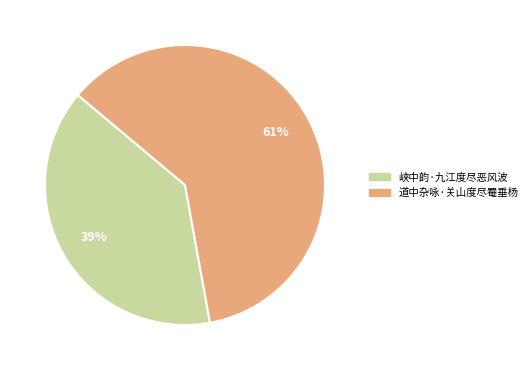

The 道中杂咏·关山度尽罨垂杨 slice represents 61% of the pie. True or false?

True